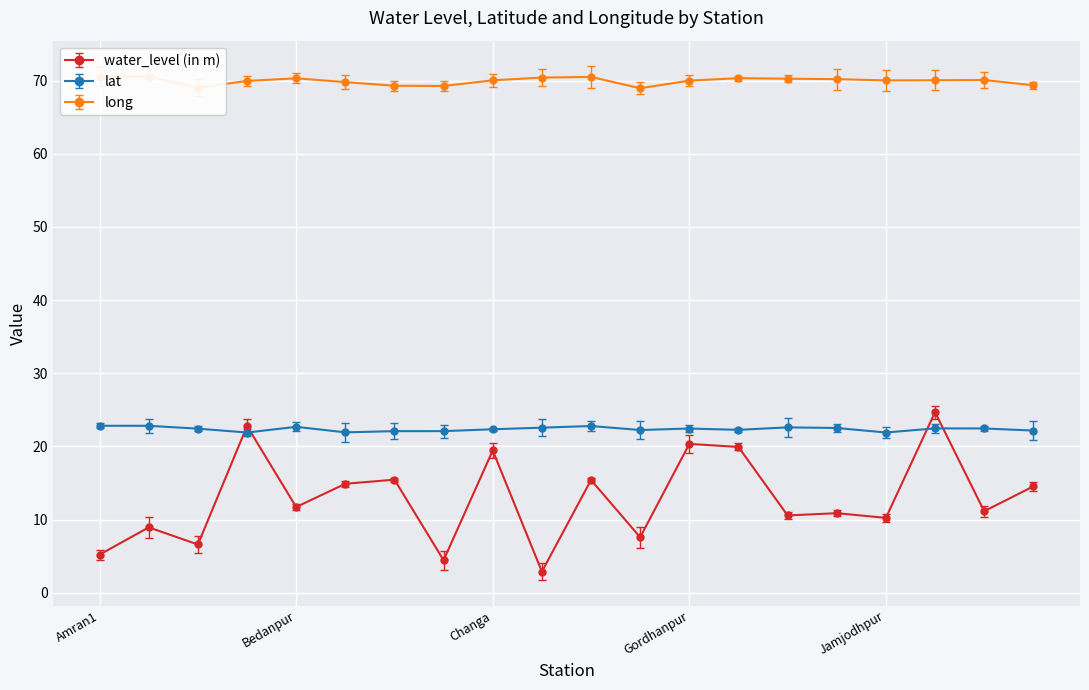

How many interior local valleys does the long series have?

4